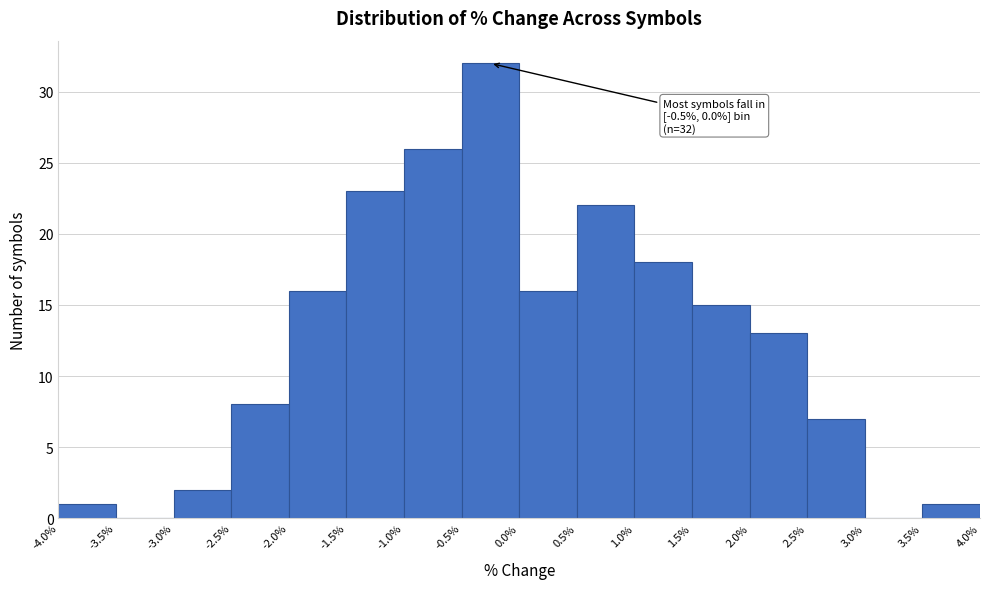

Which range on the x-axis has the tallest bar?

-0.5% to 0.0%